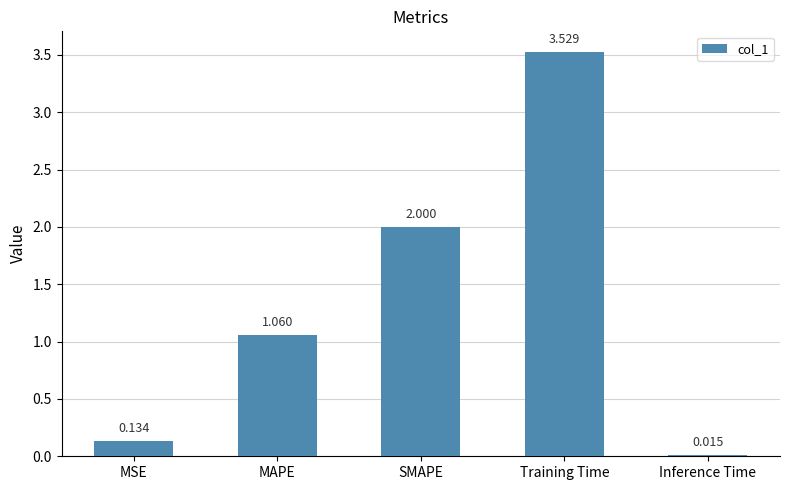

List the labels in order of value, smallest first.

Inference Time, MSE, MAPE, SMAPE, Training Time